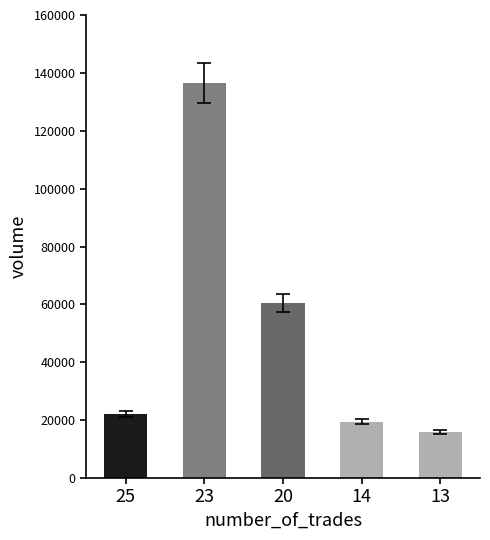

Approximately how many times larger is the value at 20 compared to 13?

3.8